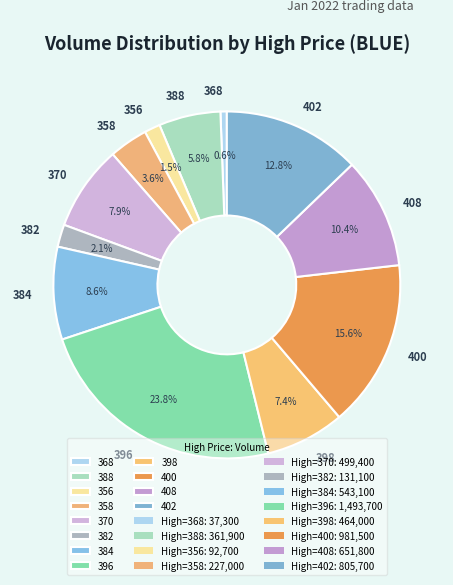

What is the ratio of the value at 384 to the value at 396?

0.4